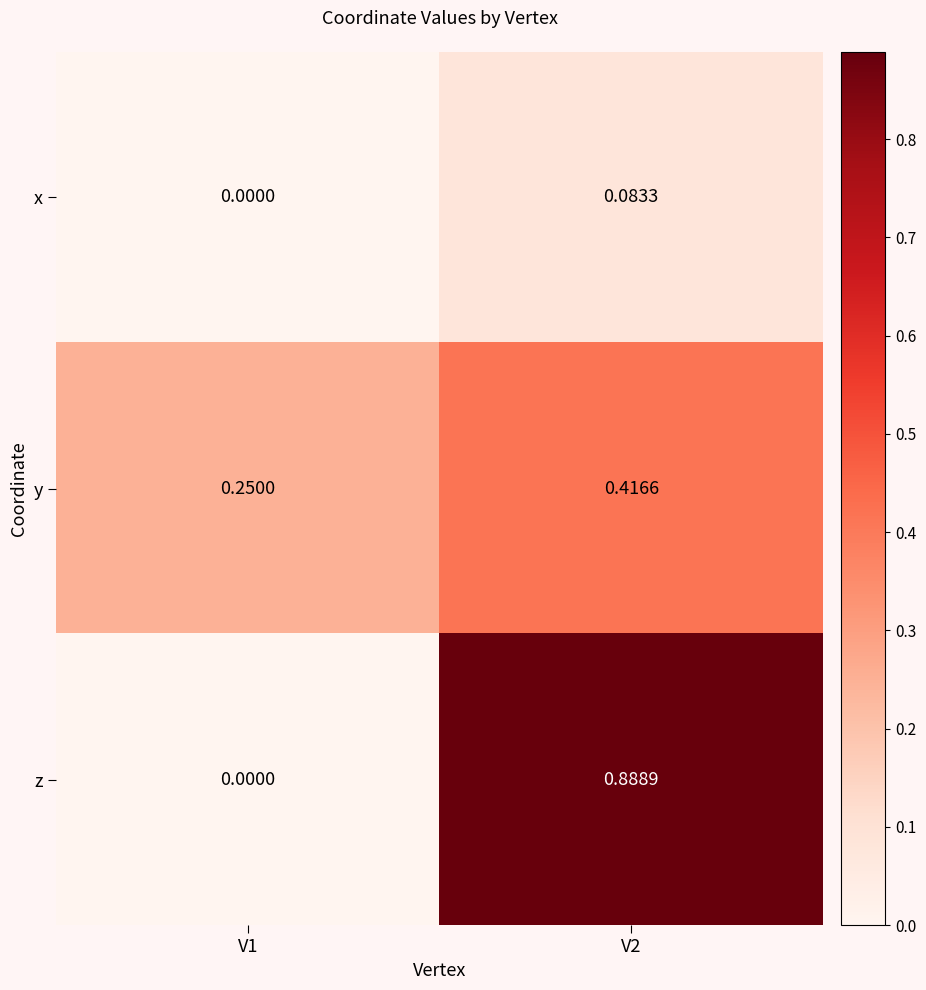

Which series has the largest total across all categories?

z